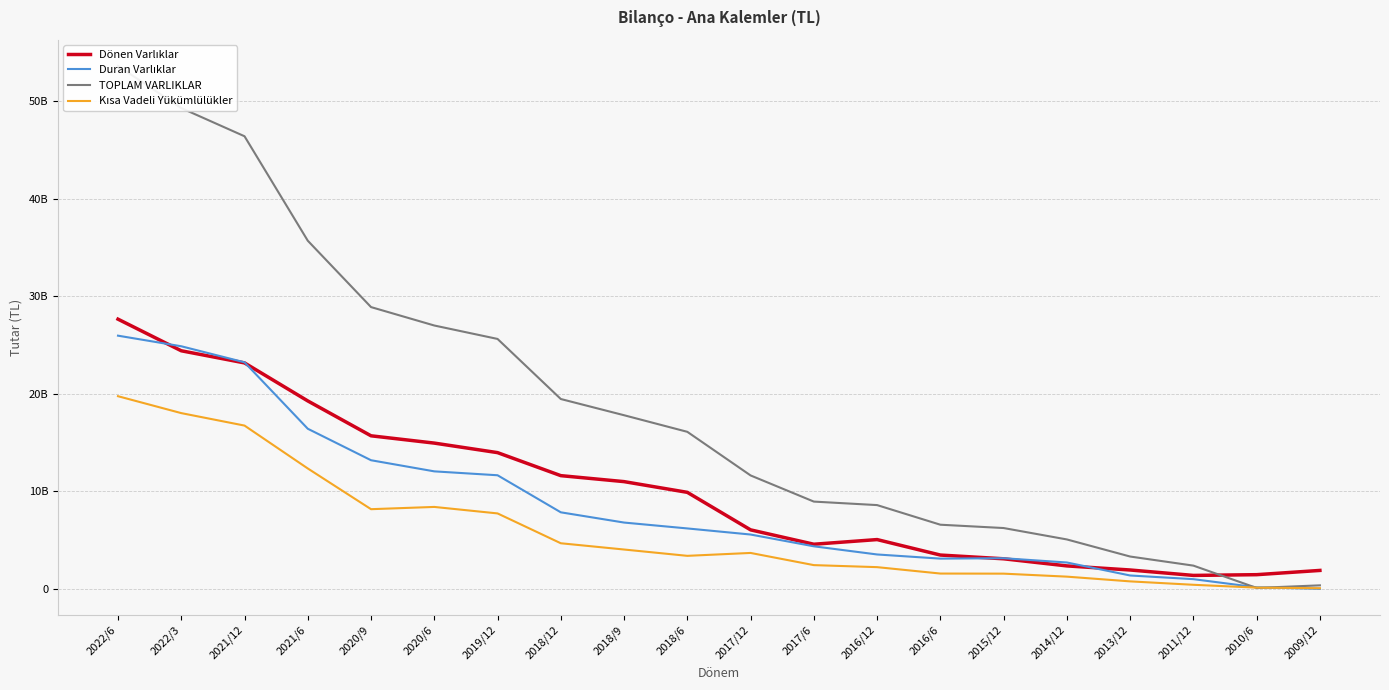

Rank the series by their maximum value, from highest to lowest.

TOPLAM VARLIKLAR, Dönen Varlıklar, Duran Varlıklar, Kısa Vadeli Yükümlülükler